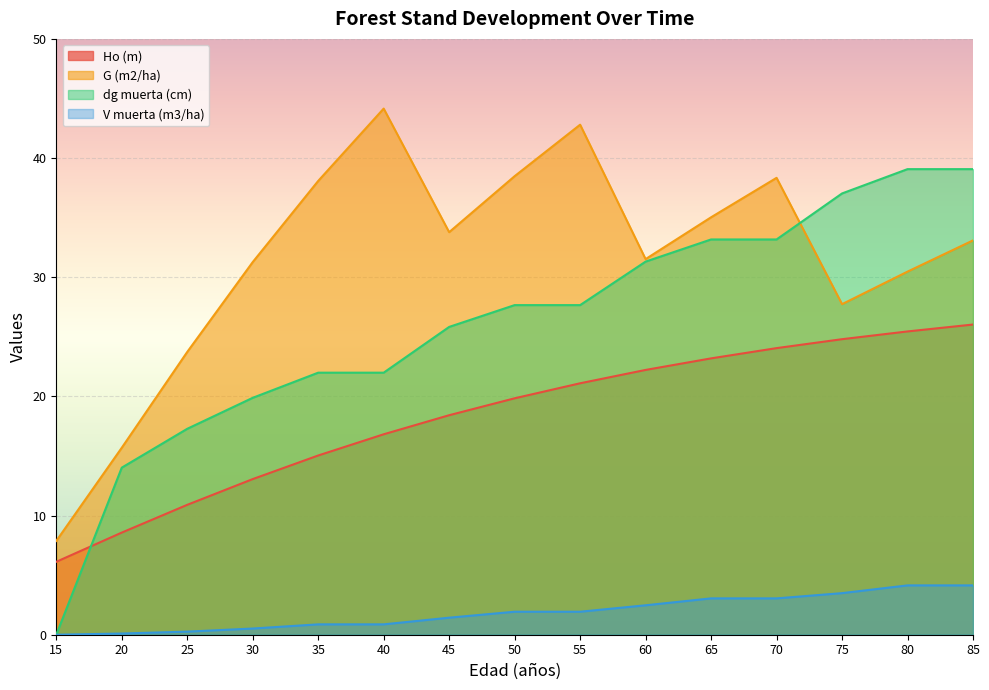

True or false: V muerta (m3/ha) and dg muerta (cm) cross at least once.

False